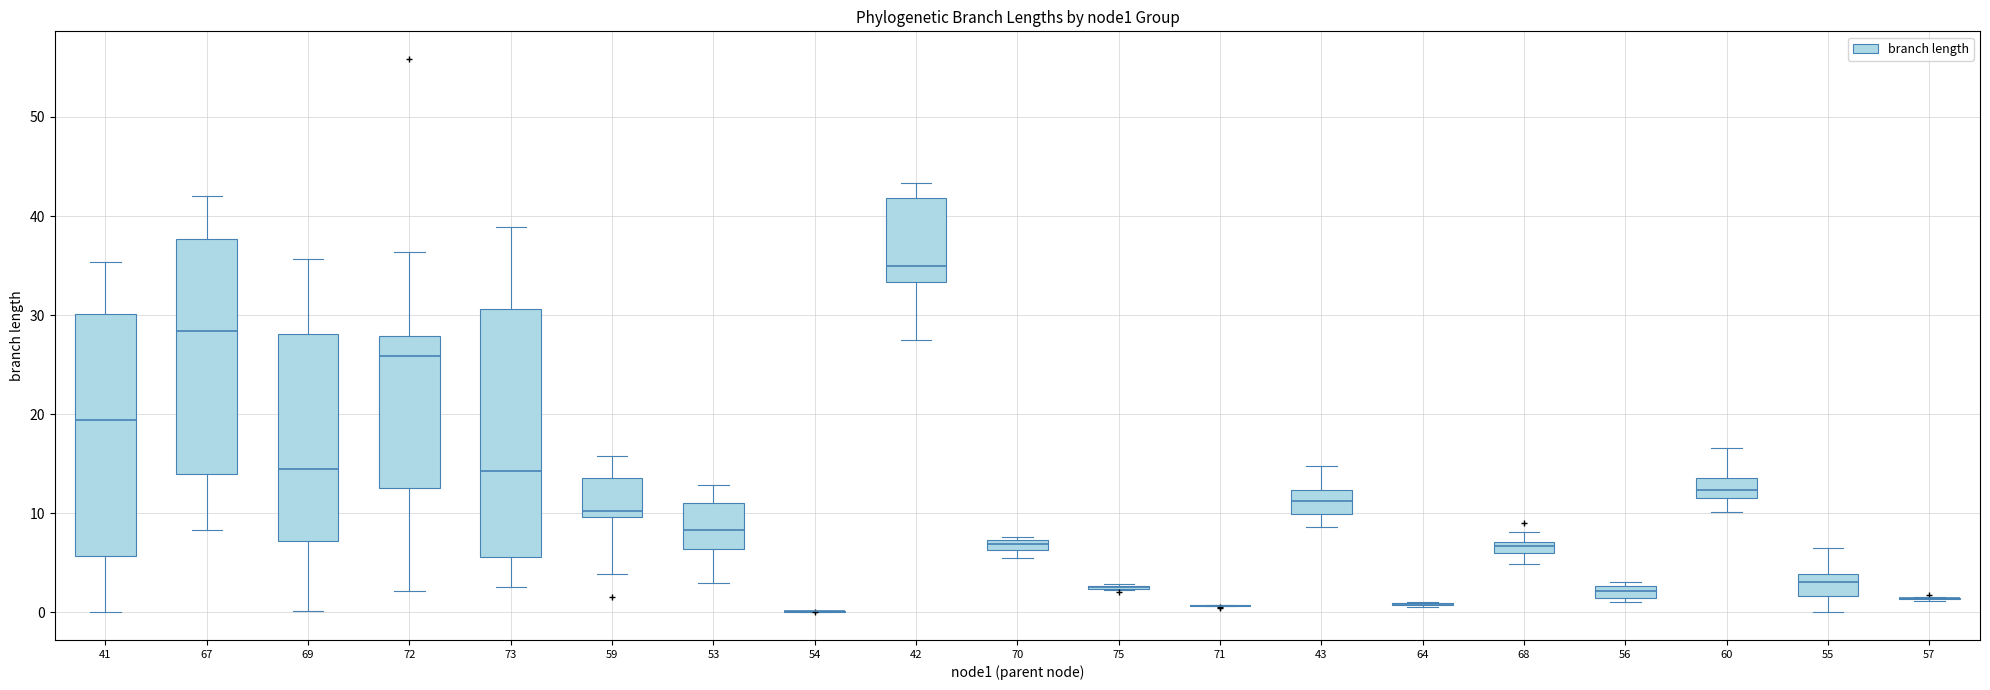

Where does the median line of the box at x = 69 sit on the y-axis? The values are not printed on the chart, so give them approximately, as read against the axis.

14